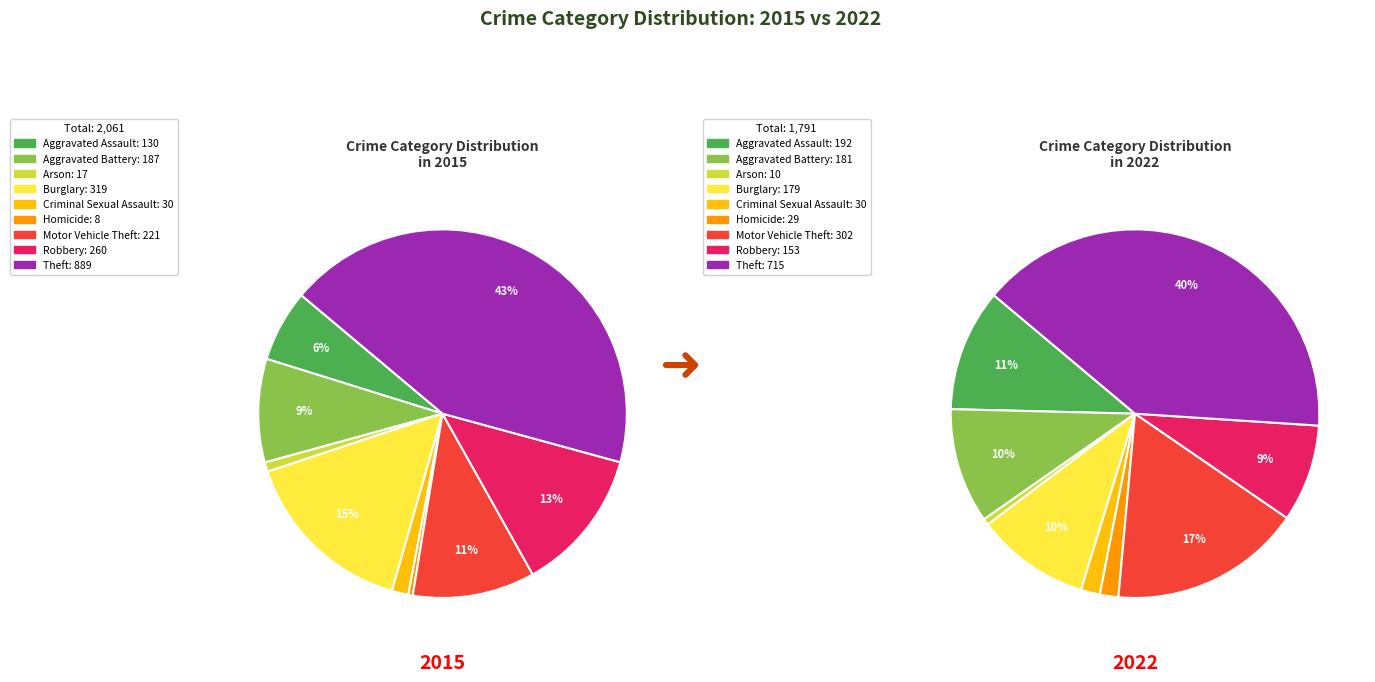

What percentage is the Aggravated Assault slice, to the nearest percent?

6%